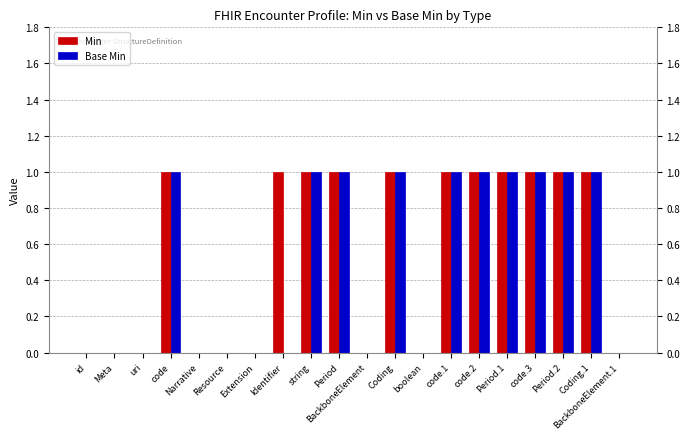

Count the number of data series in this chart.

2